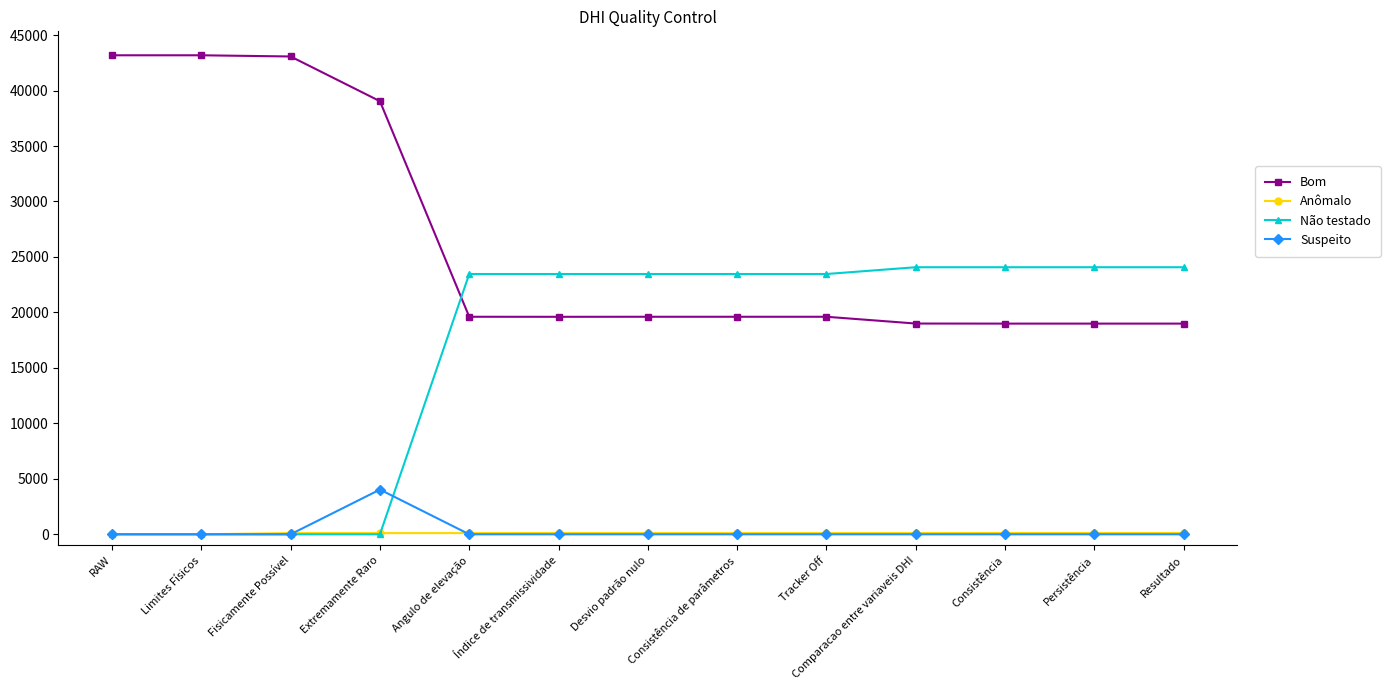

What are all the series names shown in the legend?

Bom, Anômalo, Não testado, Suspeito